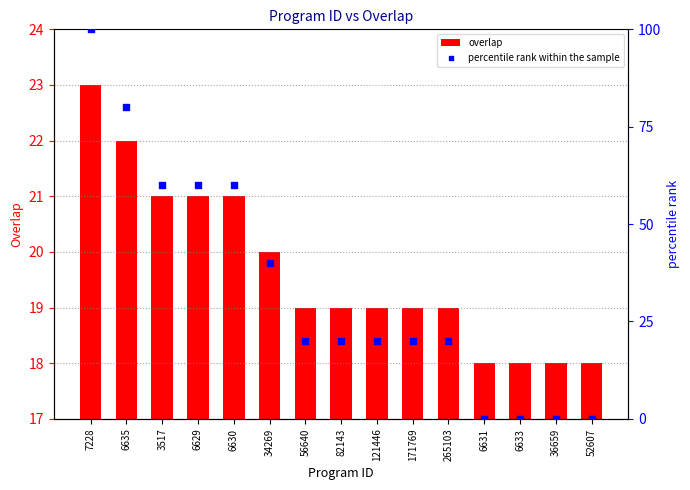

What is the total value across all series at 121446?

39